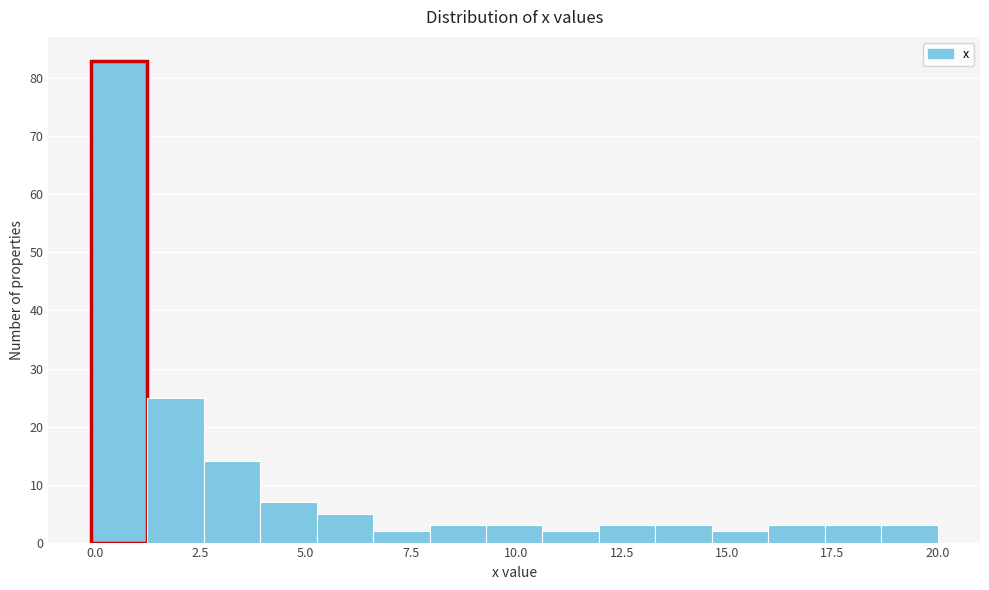

Around what value on the x-axis is the tallest bar? Give the approximate position of its centre, as read against the axis.

0.5